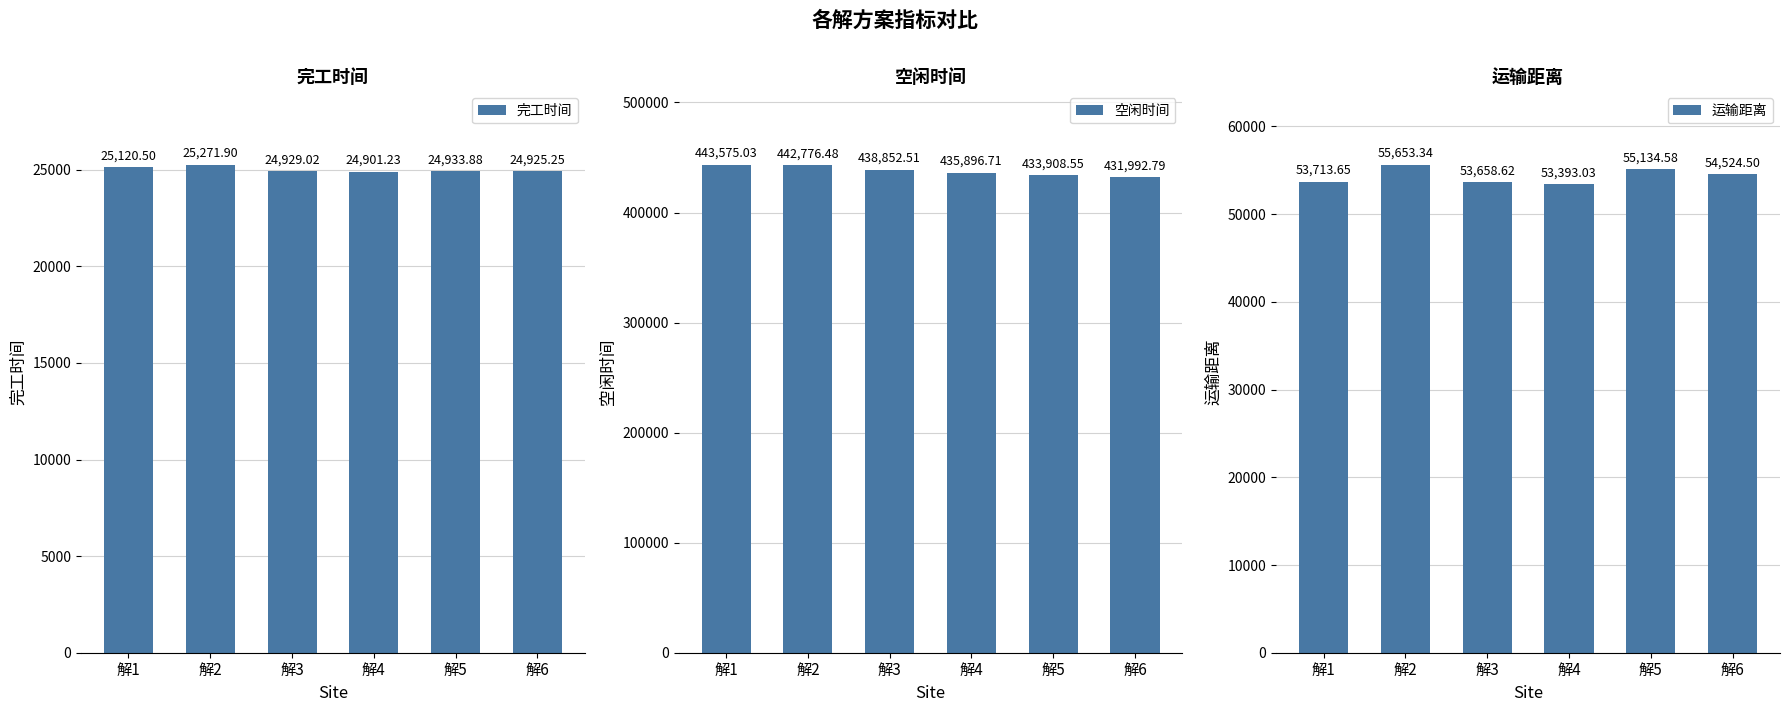

What is the maximum value shown in the chart?

443575.0